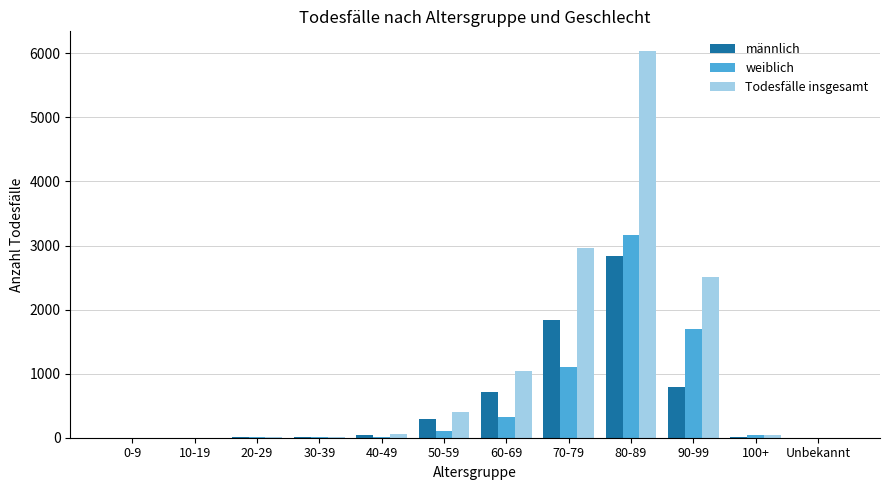

Count the number of categories in the chart.

12